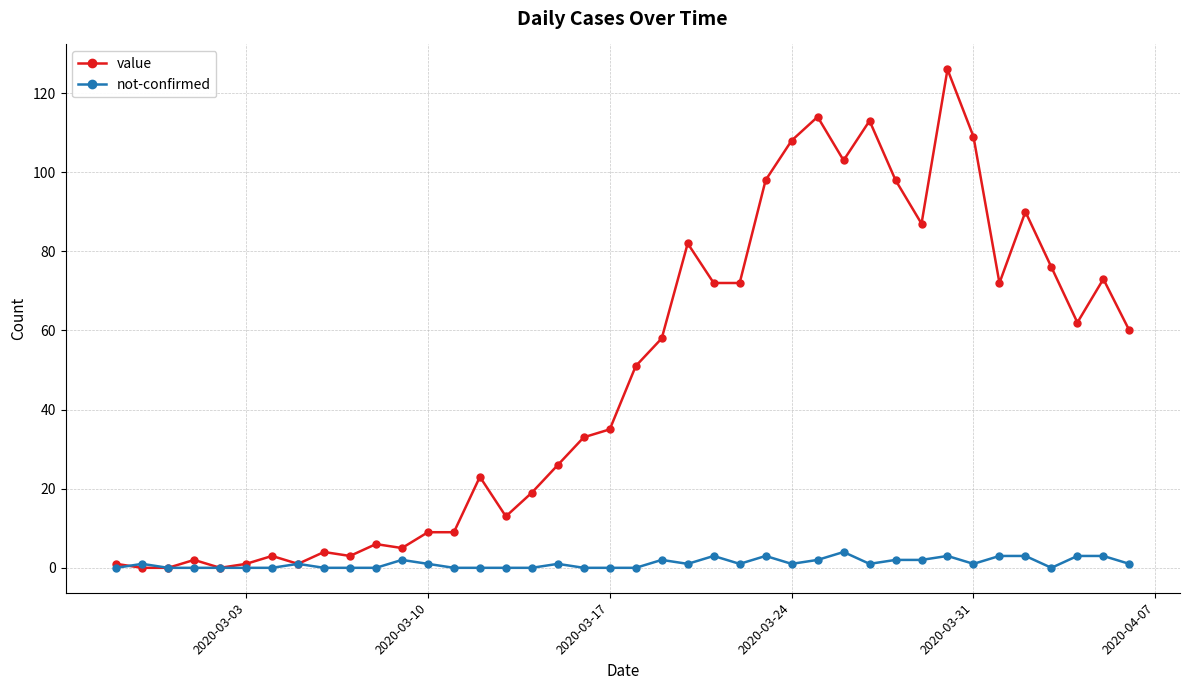

List the series in order of their overall mean, lowest first.

not-confirmed, value